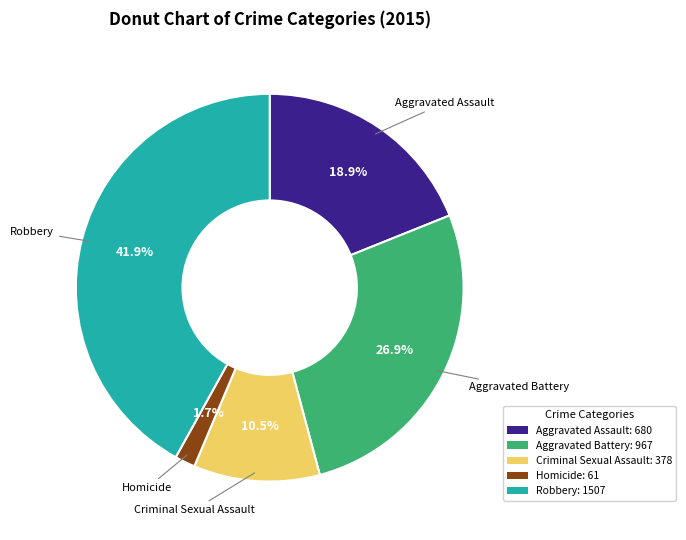

Which has a higher value, Criminal Sexual Assault or Robbery?

Robbery